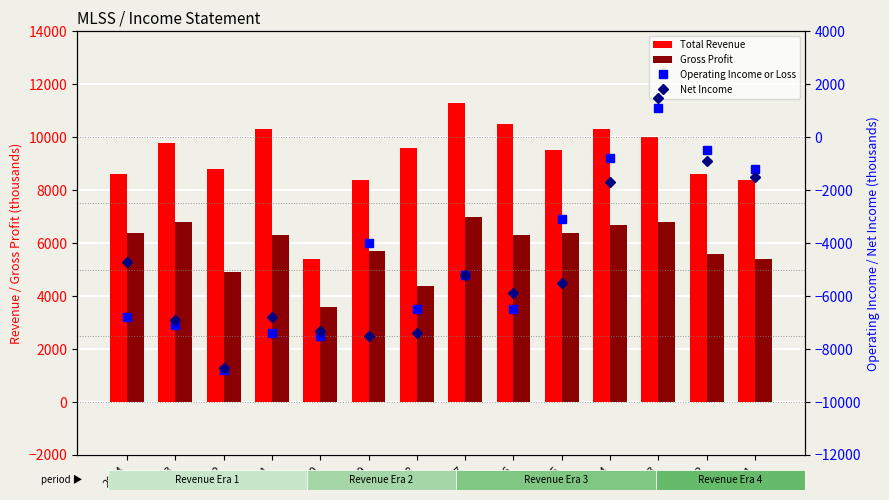

Which series has the widest spread of values?

Net Income